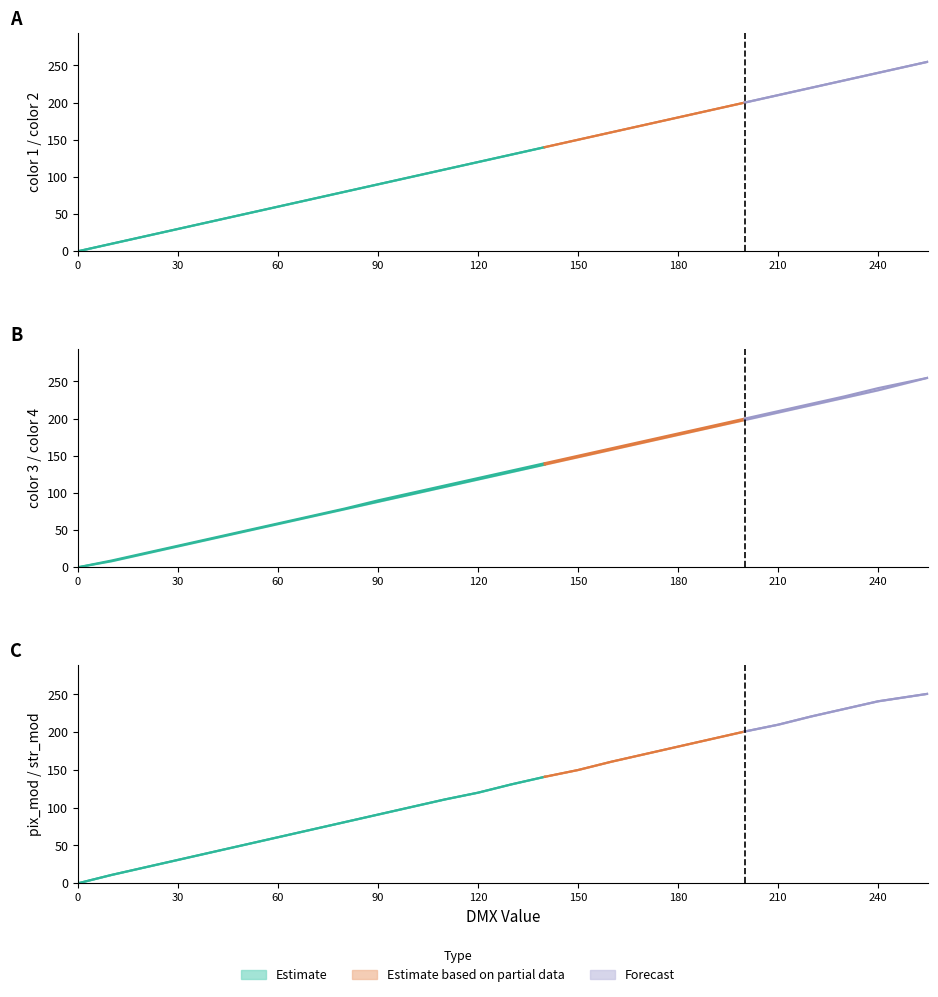

What is the difference between the str_mod values at 130 and 170?

40